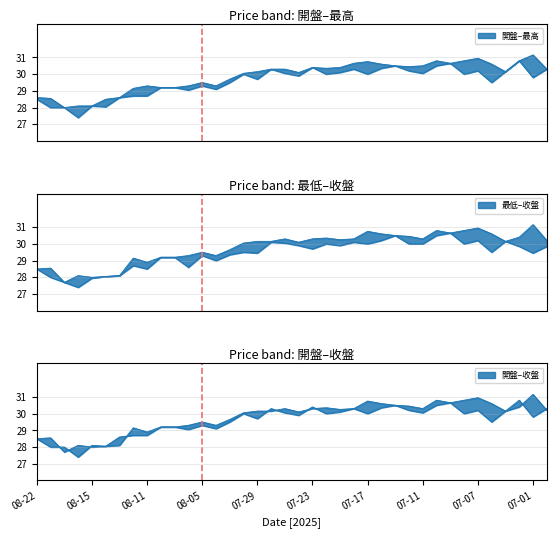

Which label corresponds to the smallest value in the chart?

2025-08-18